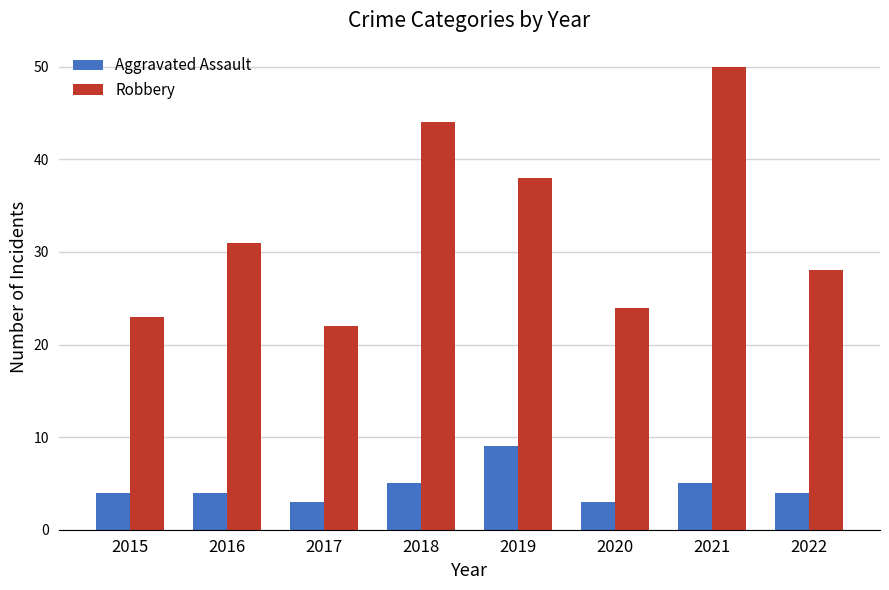

Are the bars grouped side by side (vs. stacked)?

Yes